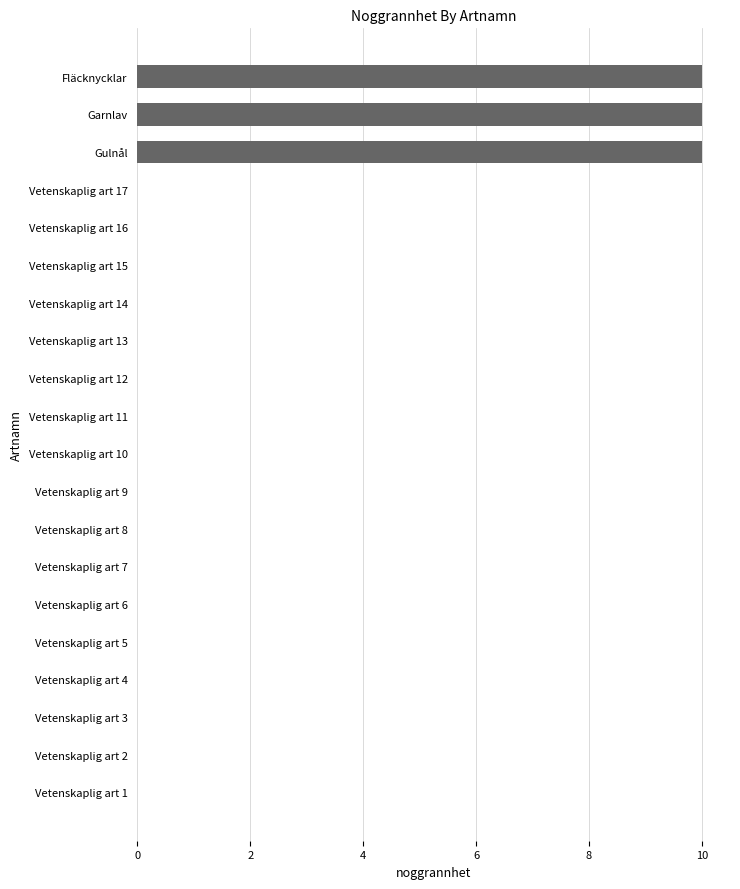

Which has a higher value, Vetenskaplig art 11 or Garnlav?

Garnlav